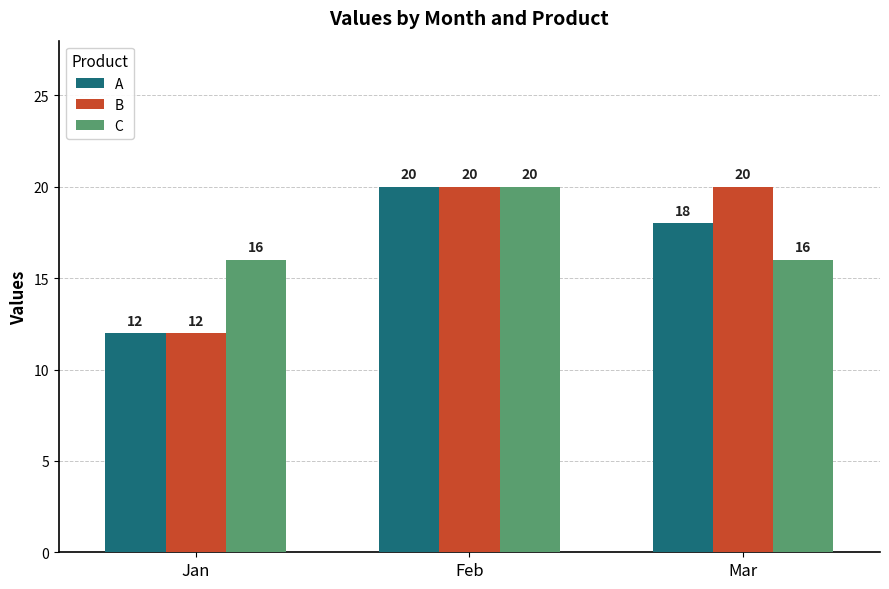

What is the value of the C bar at the 1st from the left?

16